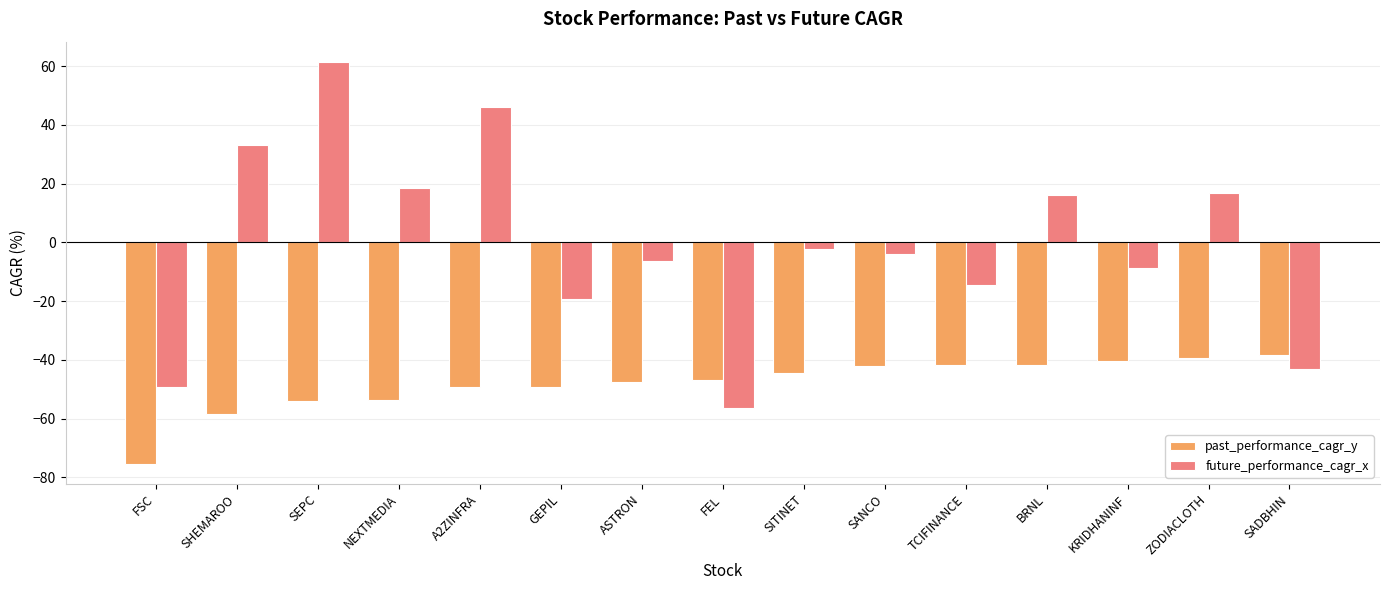

Which category has the lowest value across all series?

FSC